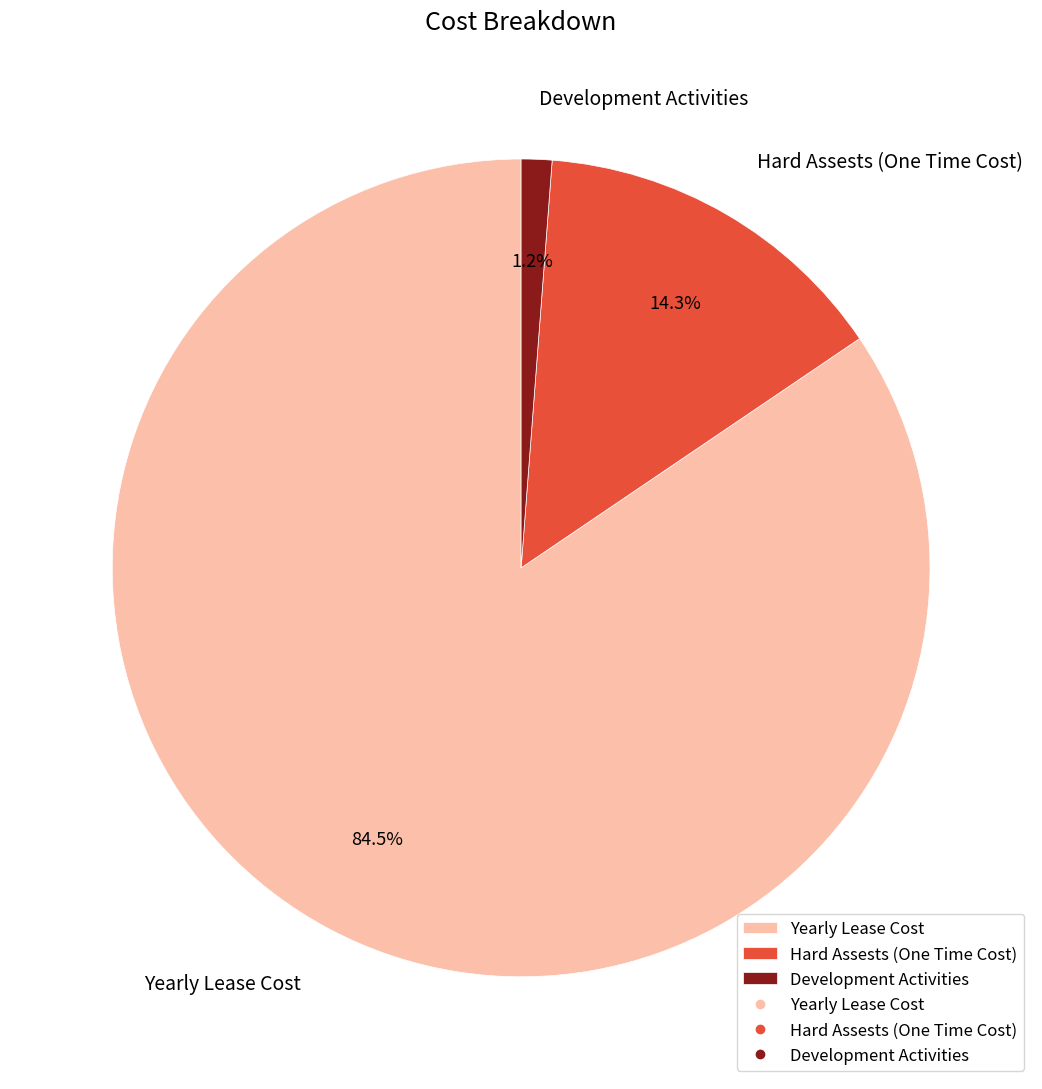

To the nearest percent, what is the difference between the largest and smallest slice percentages?

83%